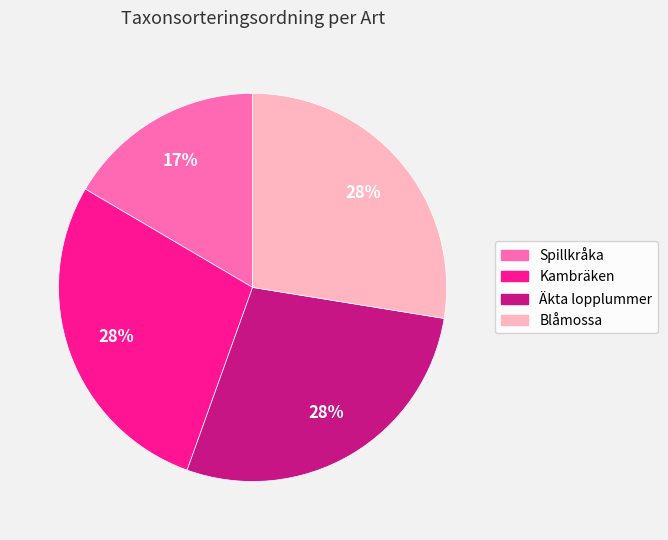

What is the smallest slice in the pie chart?

Spillkråka